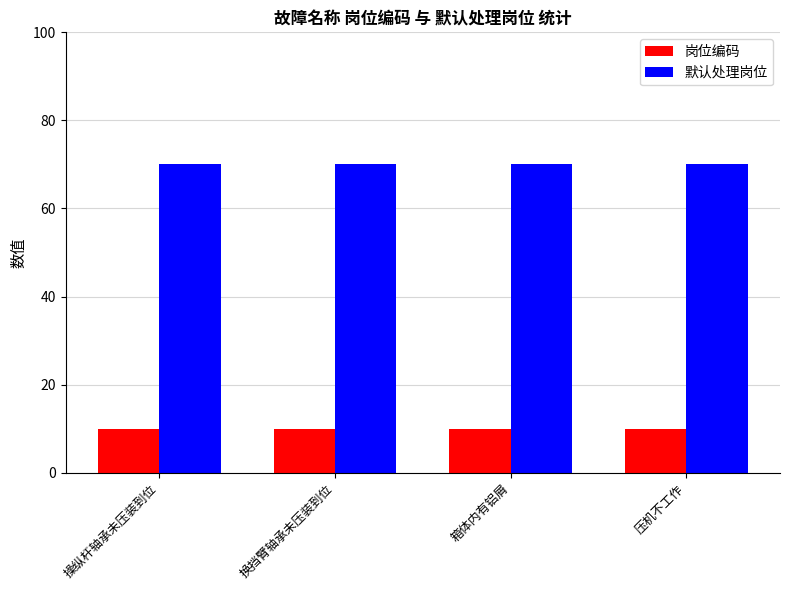

Reading left to right, extract all data points from this chart.

岗位编码: 操纵杆轴承未压装到位=10	换挡臂轴承未压装到位=10	箱体内有铝屑=10	压机不工作=10
默认处理岗位: 操纵杆轴承未压装到位=70	换挡臂轴承未压装到位=70	箱体内有铝屑=70	压机不工作=70